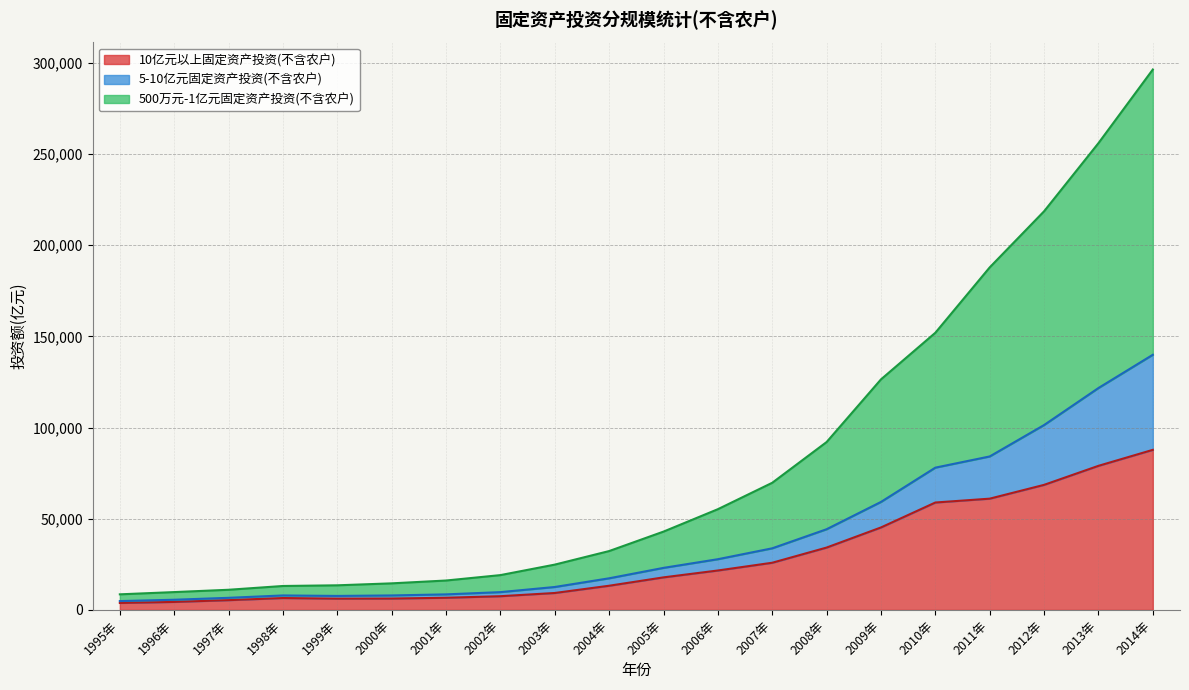

What is the sum of all 500万元-1亿元固定资产投资(不含农户) values?

1659753.9